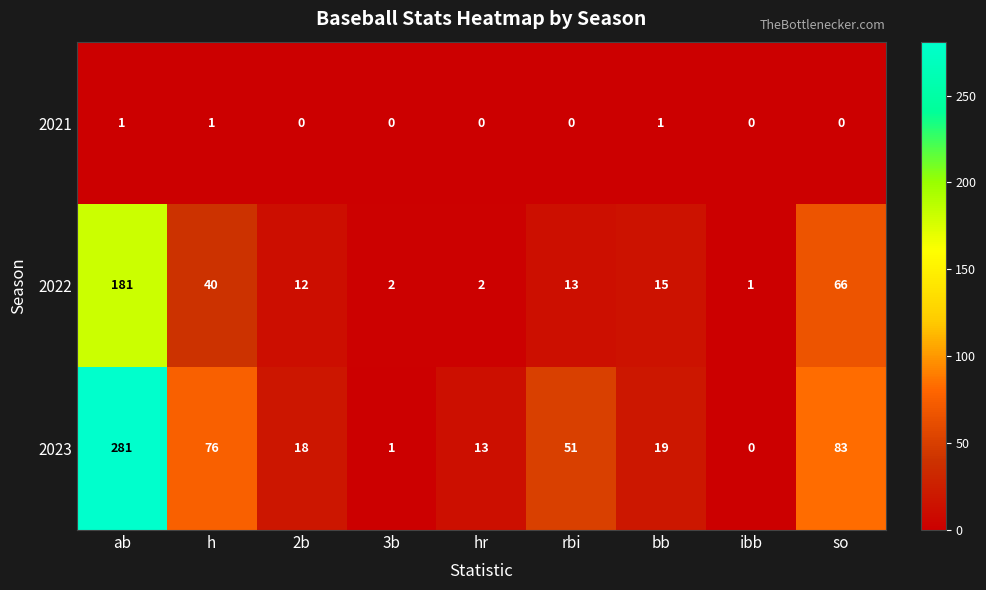

What is the sum of all 2021 values?

3